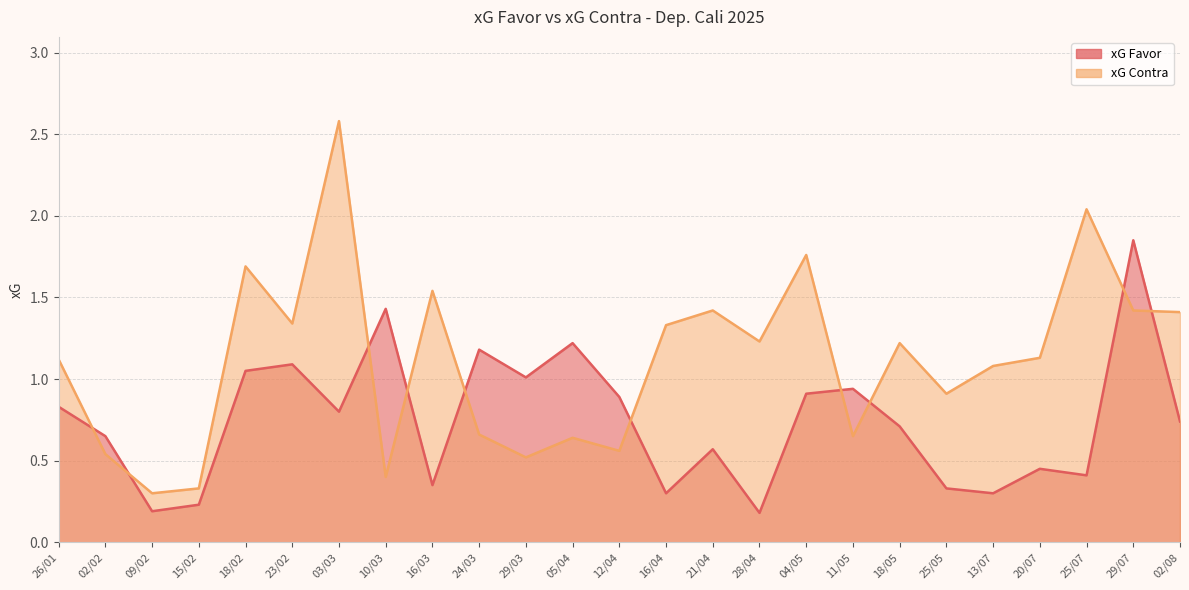

Reading left to right, transcribe all the data shown in this chart.

xG Favor: 0.8	0.7	0.2	0.2	1.1	1.1	0.8	1.4	0.3	1.2	1.0	1.2	0.9	0.3	0.6	0.2	0.9	0.9	0.7	0.3	0.3	0.5	0.4	1.9	0.7
xG Contra: 1.1	0.5	0.3	0.3	1.7	1.3	2.6	0.4	1.5	0.7	0.5	0.6	0.6	1.3	1.4	1.2	1.8	0.7	1.2	0.9	1.1	1.1	2.0	1.4	1.4